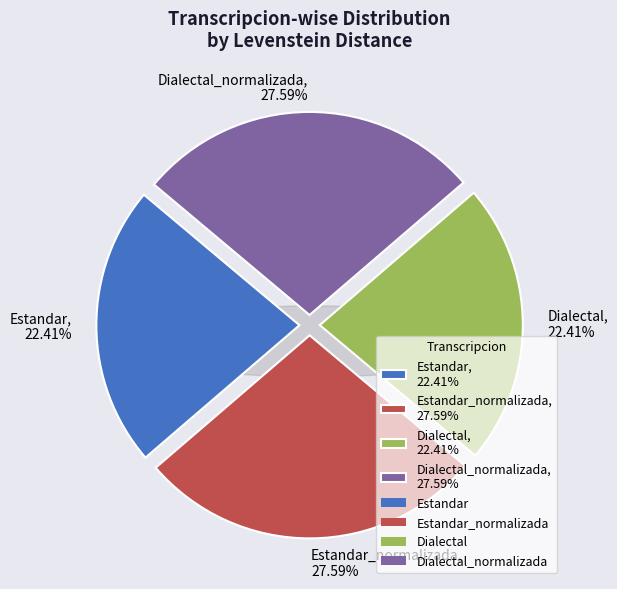

Between Dialectal_normalizada and Estandar, which is larger?

Dialectal_normalizada